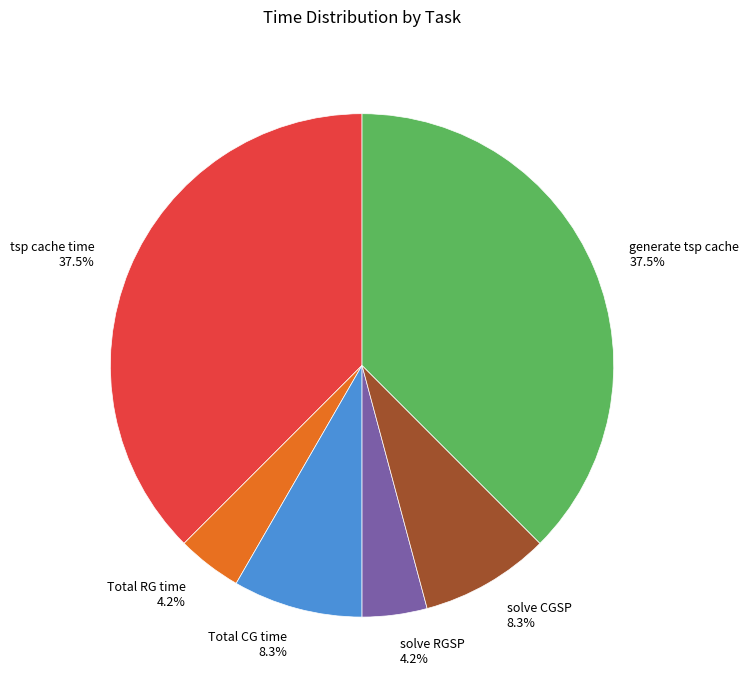

How many slices are in this pie chart?

6